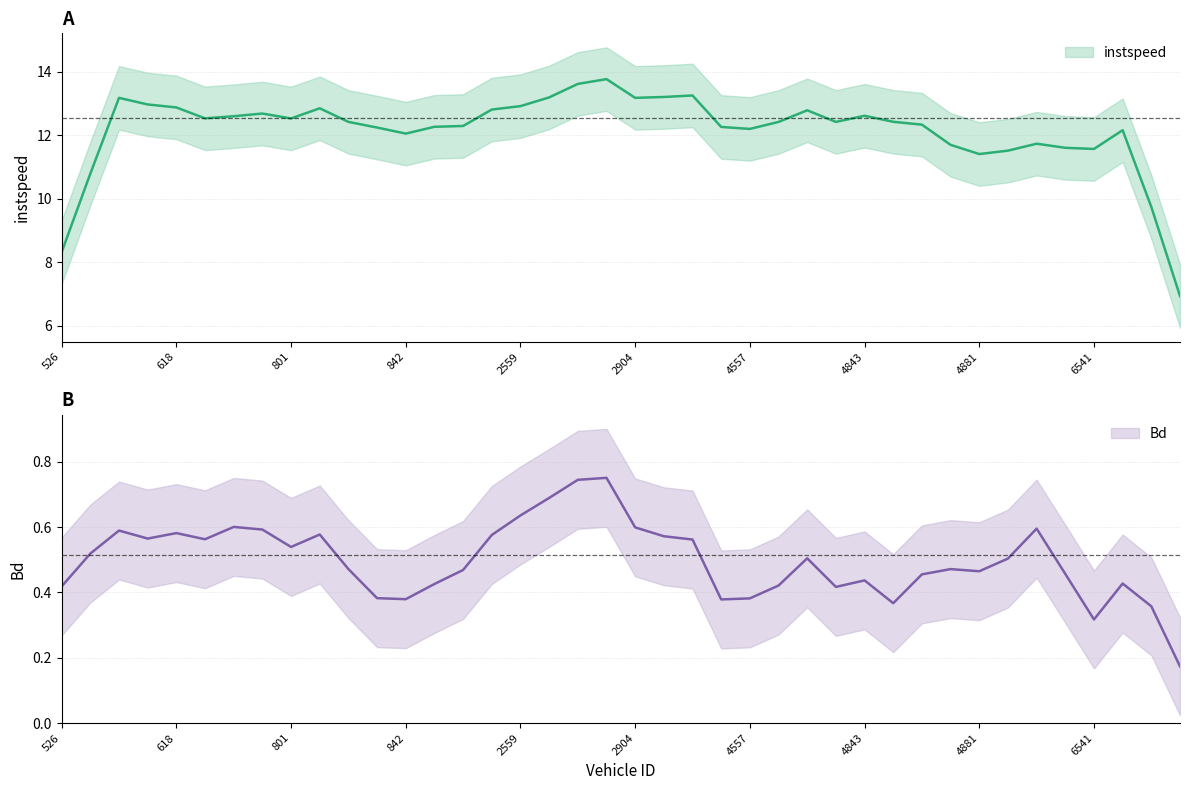

Which series has the largest total across all categories?

instspeed